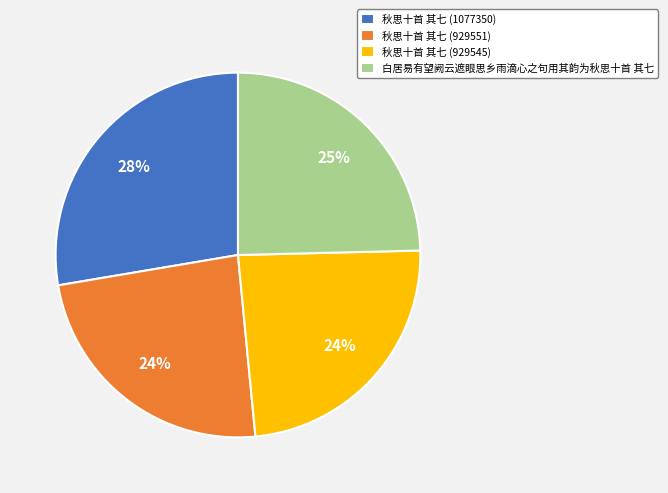

To the nearest percent, what is the average slice percentage?

25%